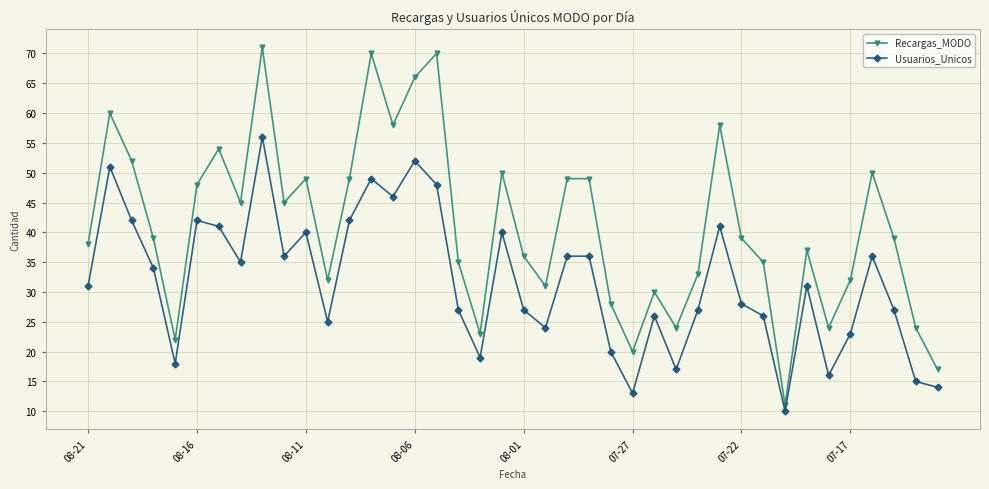

What is the greatest value displayed?

71